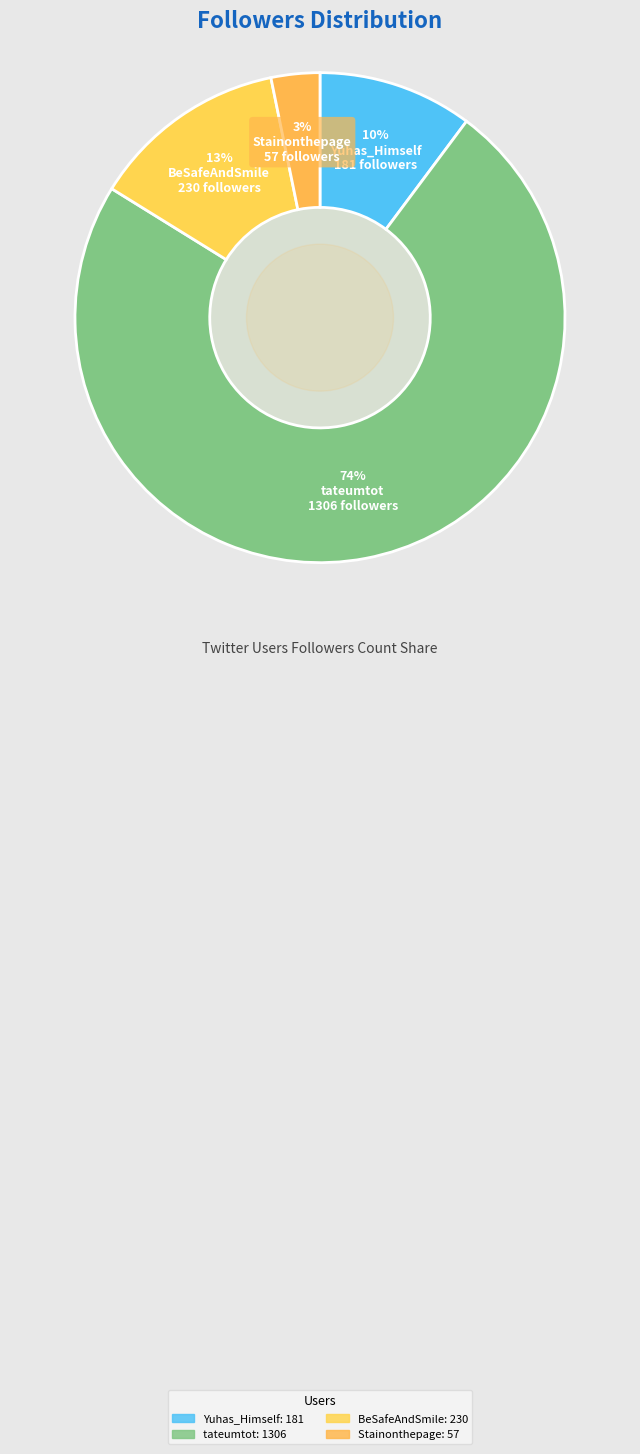

Do BeSafeAndSmile and Yuhas_Himself together represent more than half of the pie?

No